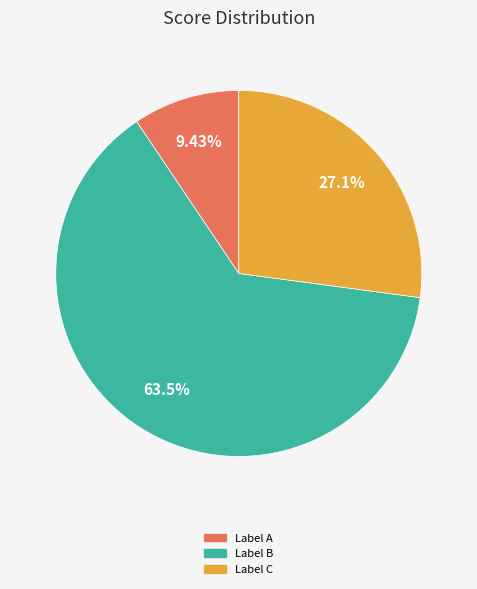

How many slices are in this pie chart?

3